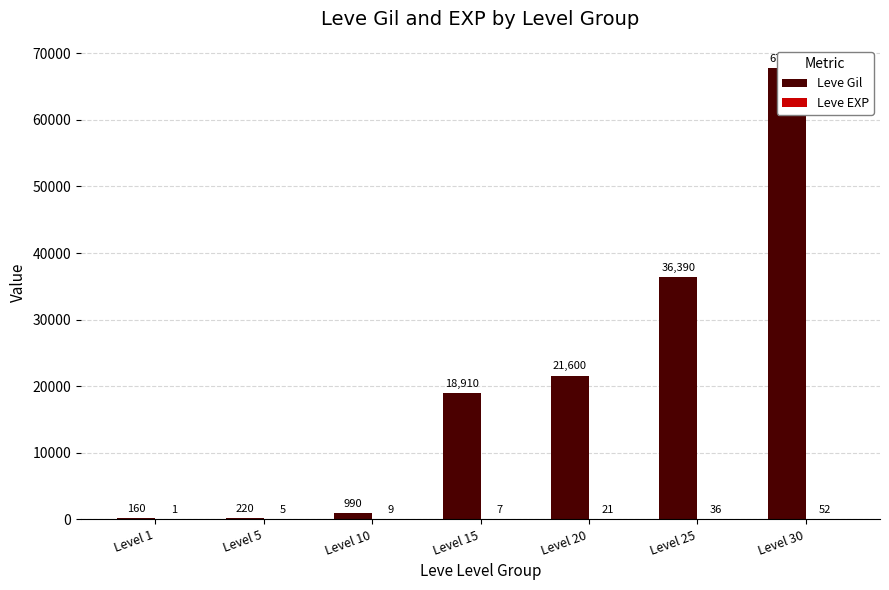

Which series has the largest range (max minus min)?

Leve Gil